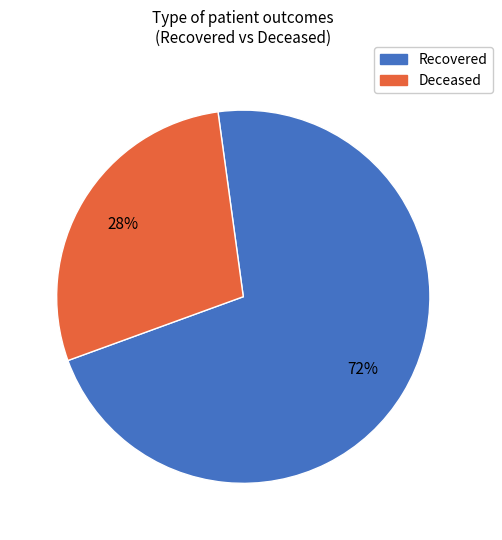

To the nearest percent, what is the average slice percentage?

50%